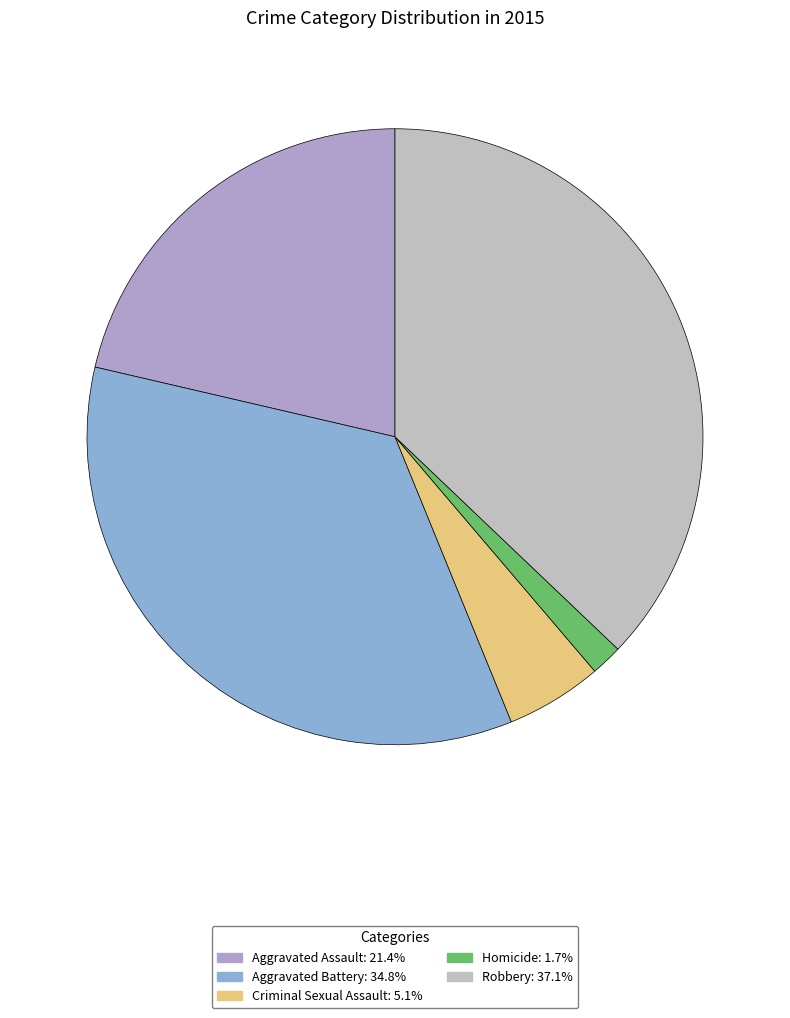

What is the smallest slice in the pie chart?

Homicide